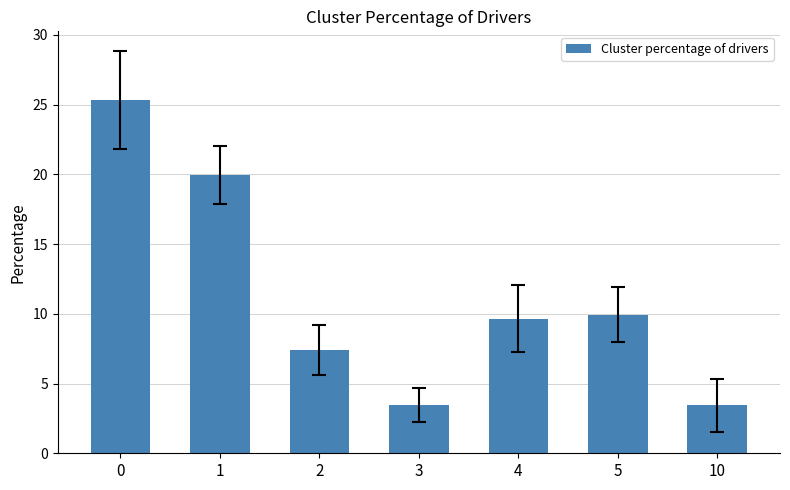

What is the difference between the second highest and minimum values?

16.5